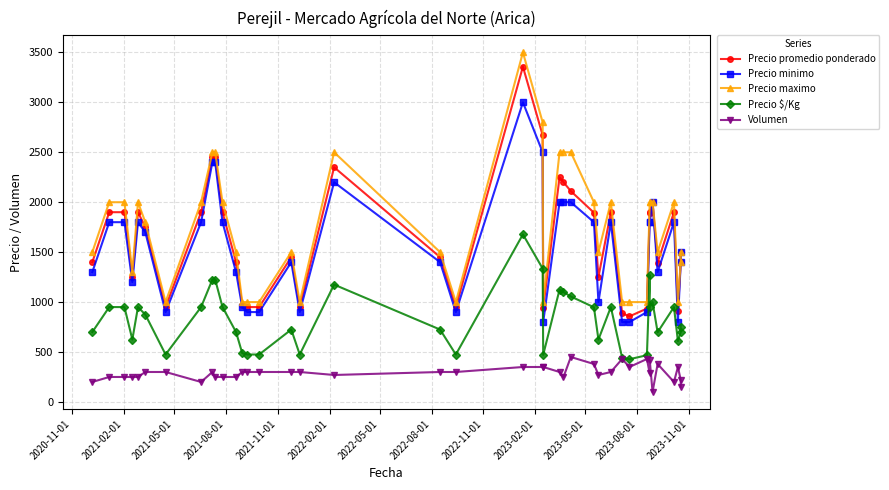

At how many categories does at least one series exceed 3117?

1